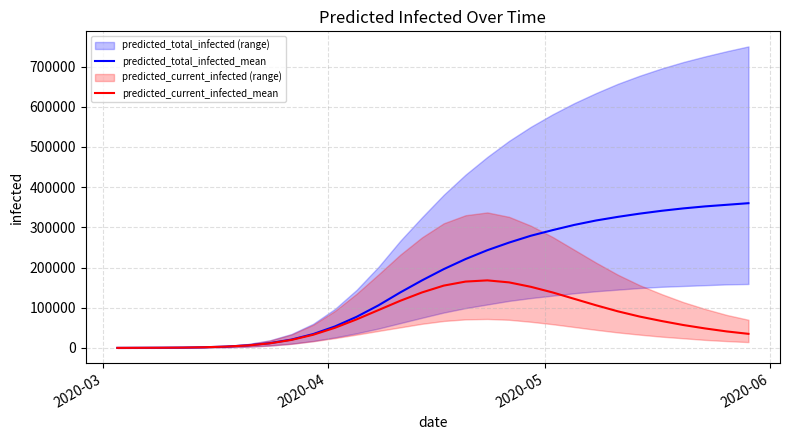

True or false: predicted_current_infected_mean and predicted_total_infected_mean intersect in this chart.

False